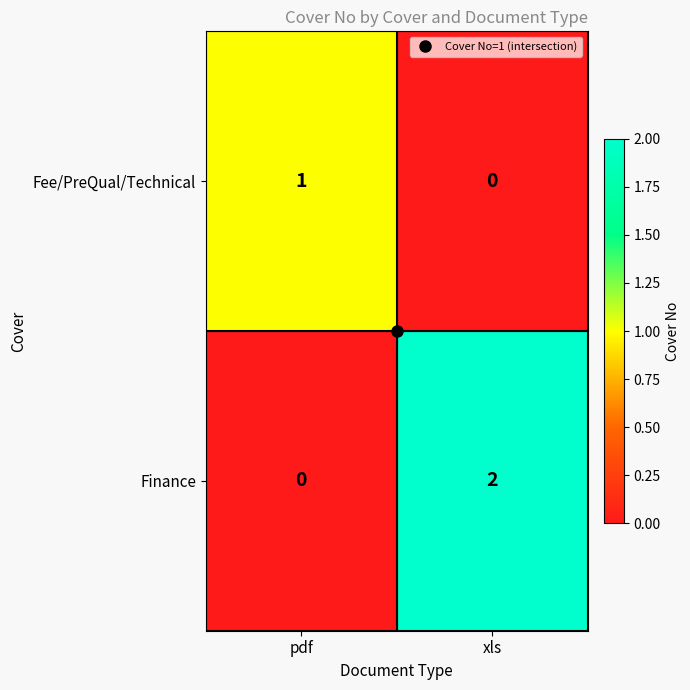

At which category is the sum across all series the highest?

xls